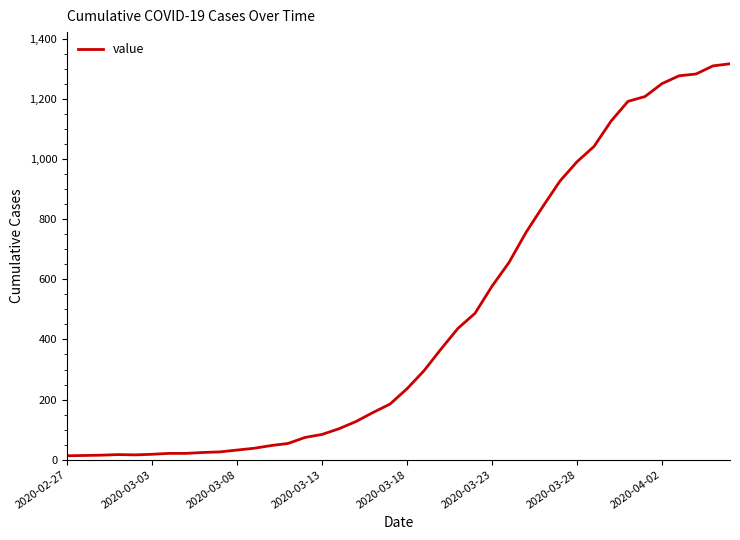

What is the difference between the second highest and minimum values?

1297